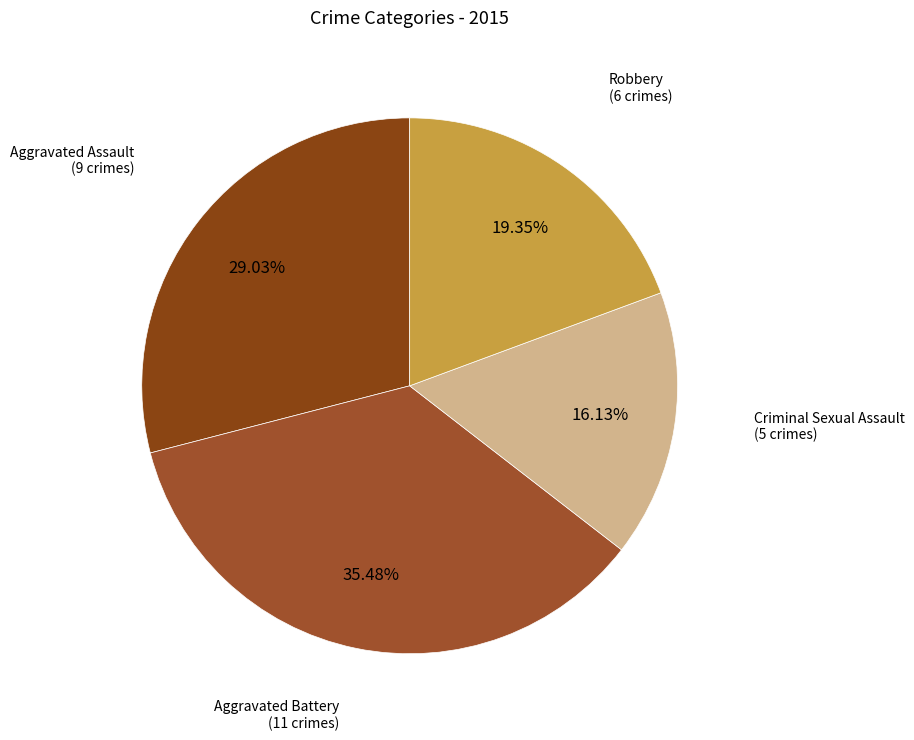

To the nearest percent, what is the difference between the largest and smallest slice percentages?

19%